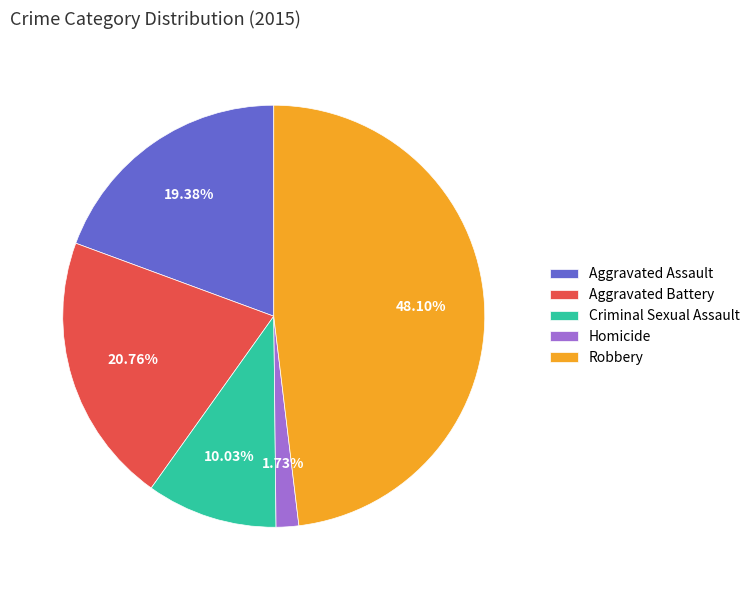

Between Robbery and Aggravated Assault, which is larger?

Robbery